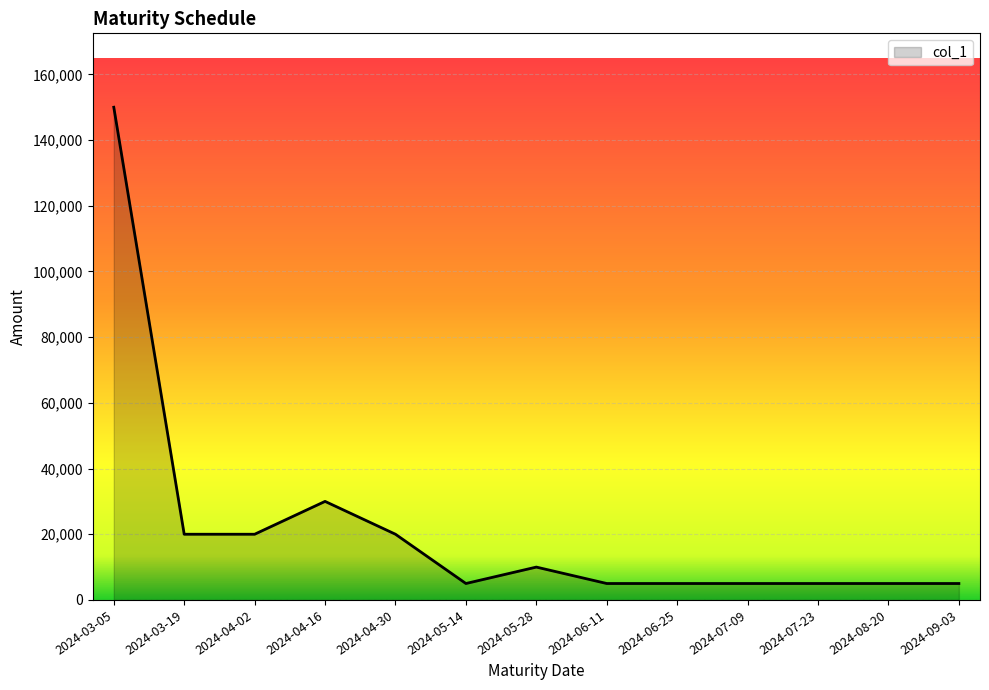

Reading left to right, list all the values displayed in this chart.

150000	20000	20000	30000	20000	5000	10000	5000	5000	5000	5000	5000	5000